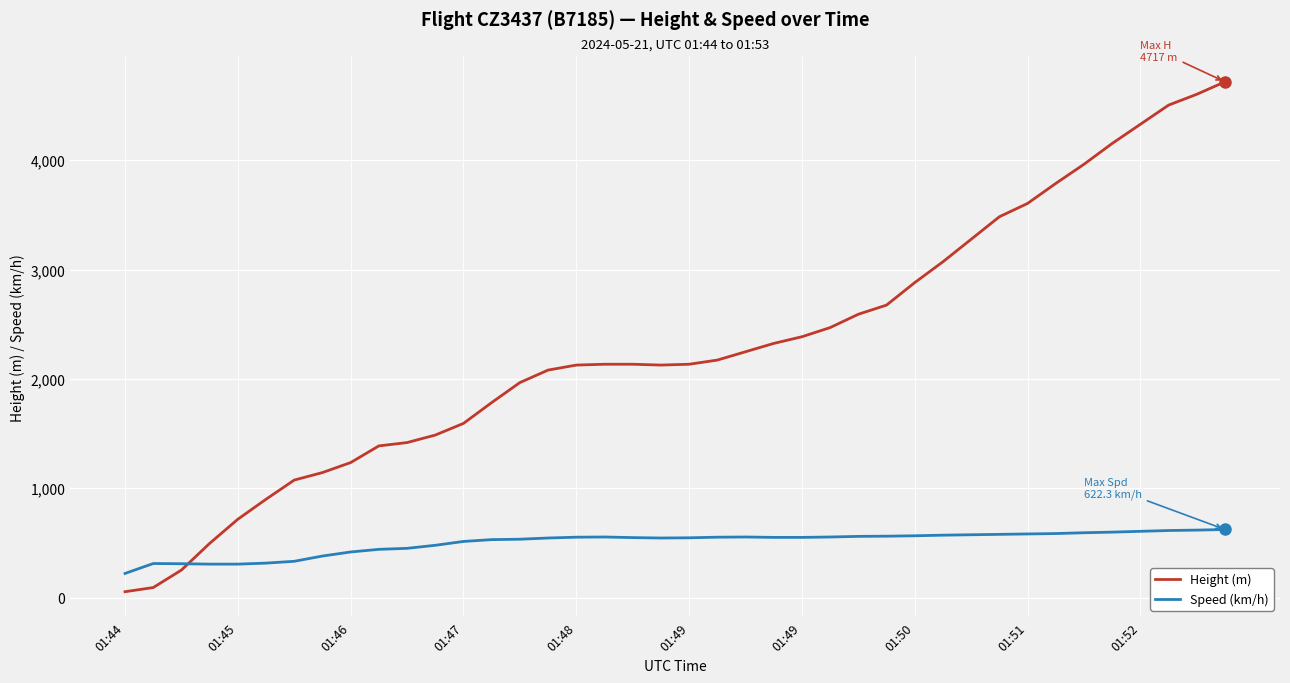

True or false: Speed (km/h) and Height (m) cross at least once.

True